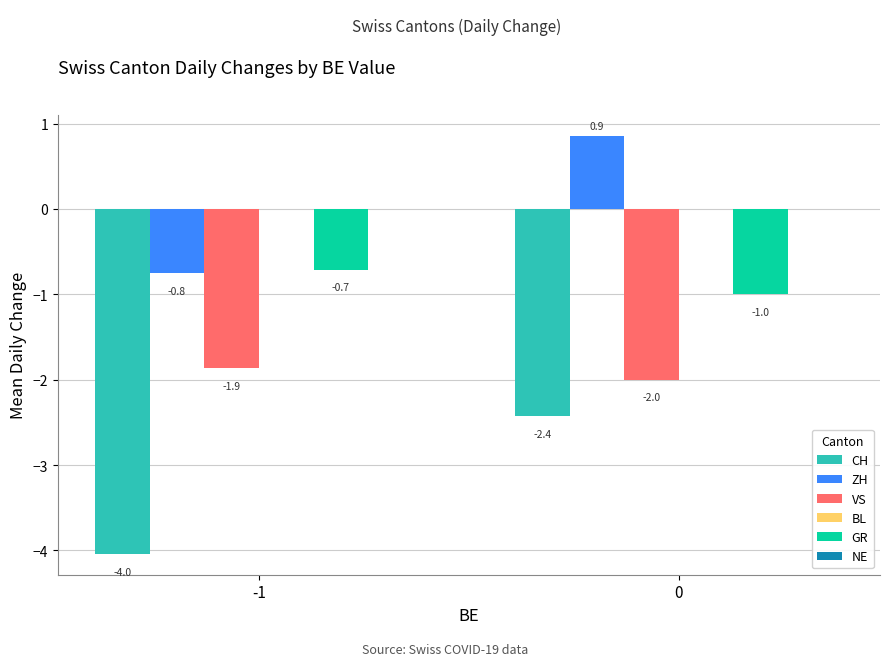

What is the sum of the VS values at -1 and 0?

-3.9